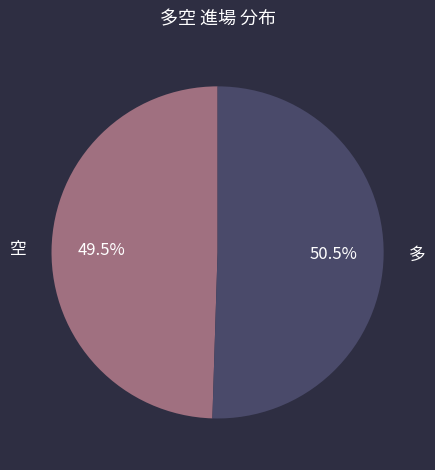

How many segments does this pie chart have?

2